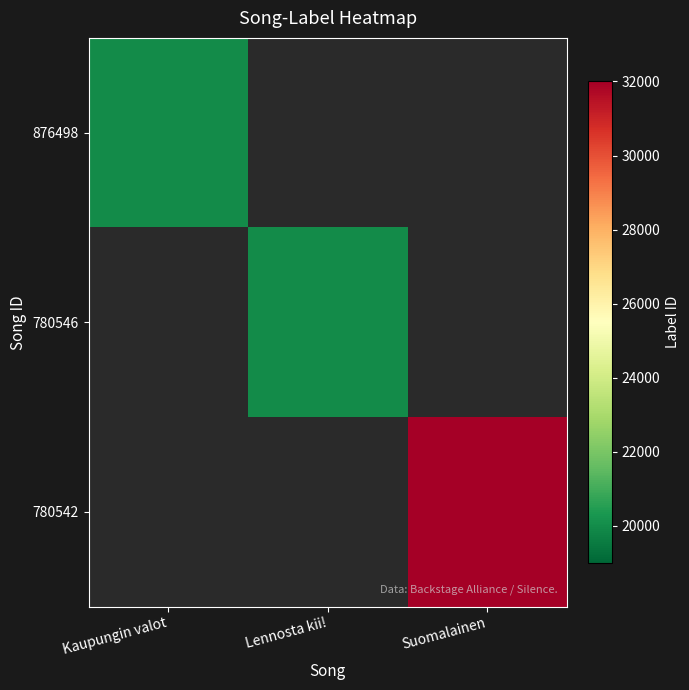

At which category does the chart reach its minimum across all series?

Kaupungin valot